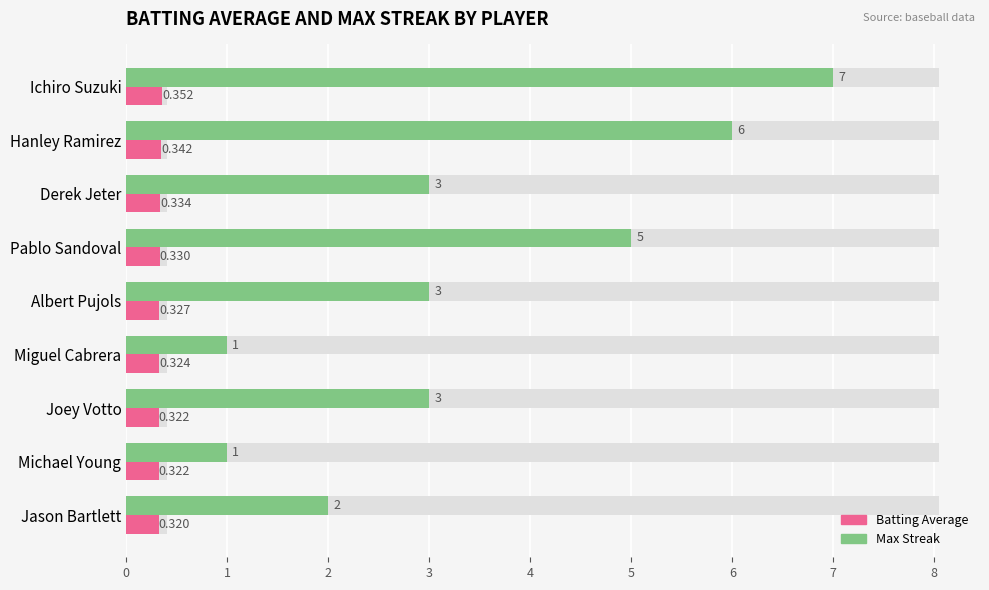

At Albert Pujols, list the series in order from smallest to largest.

Batting Average, Max Streak